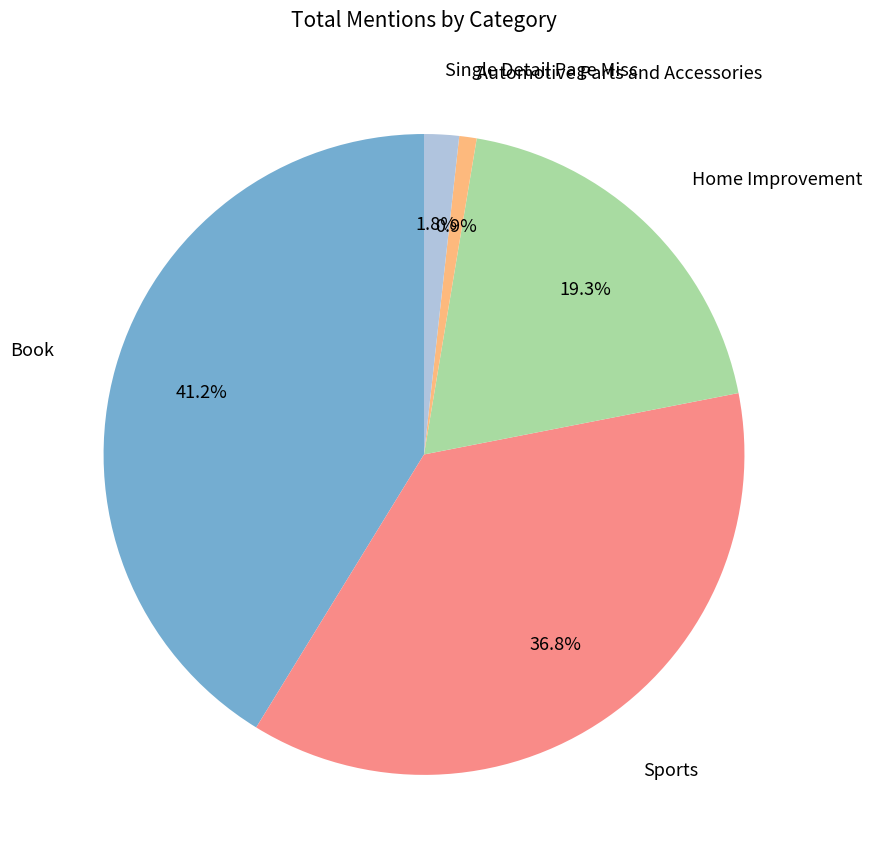

Is there a majority slice in this chart?

No